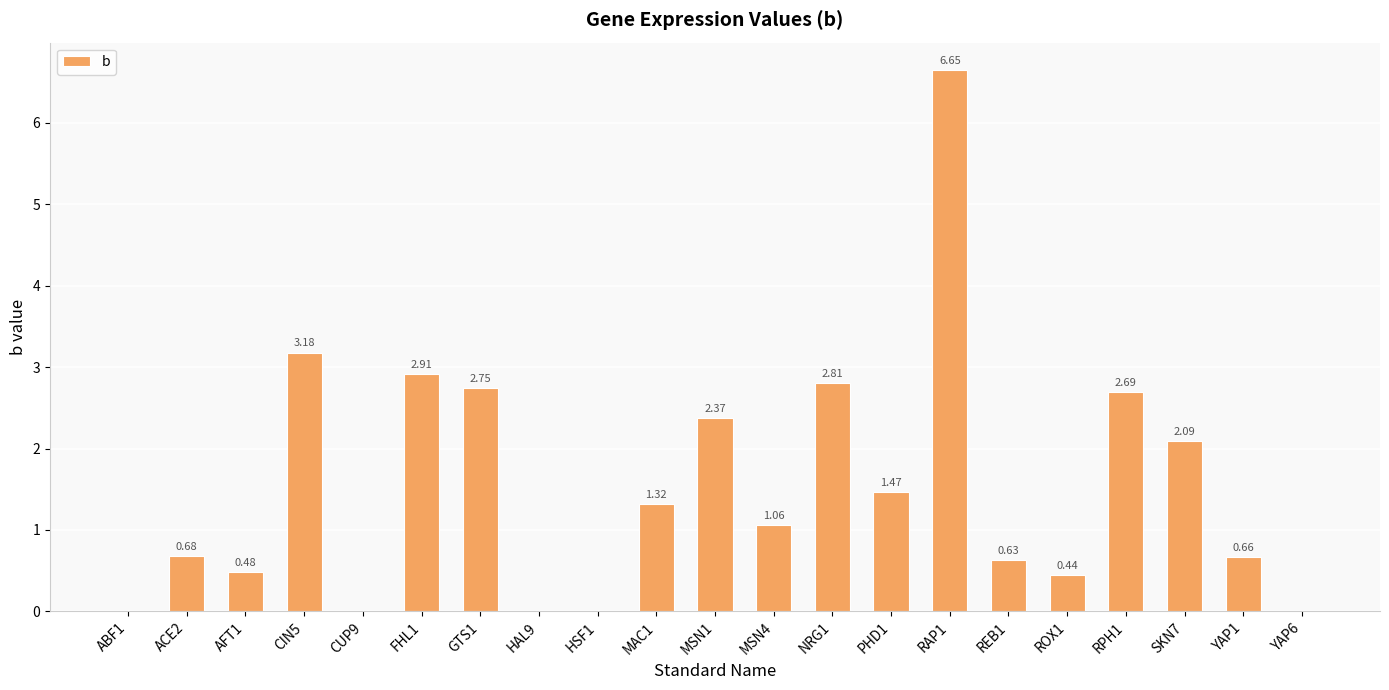

At which category does the chart reach its peak across all series?

RAP1